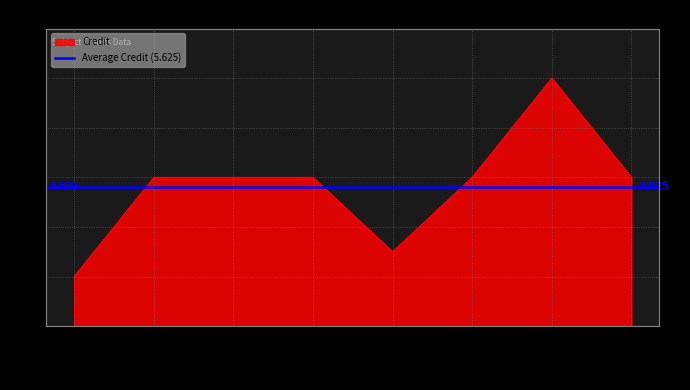

How many lines are shown in the chart?

1